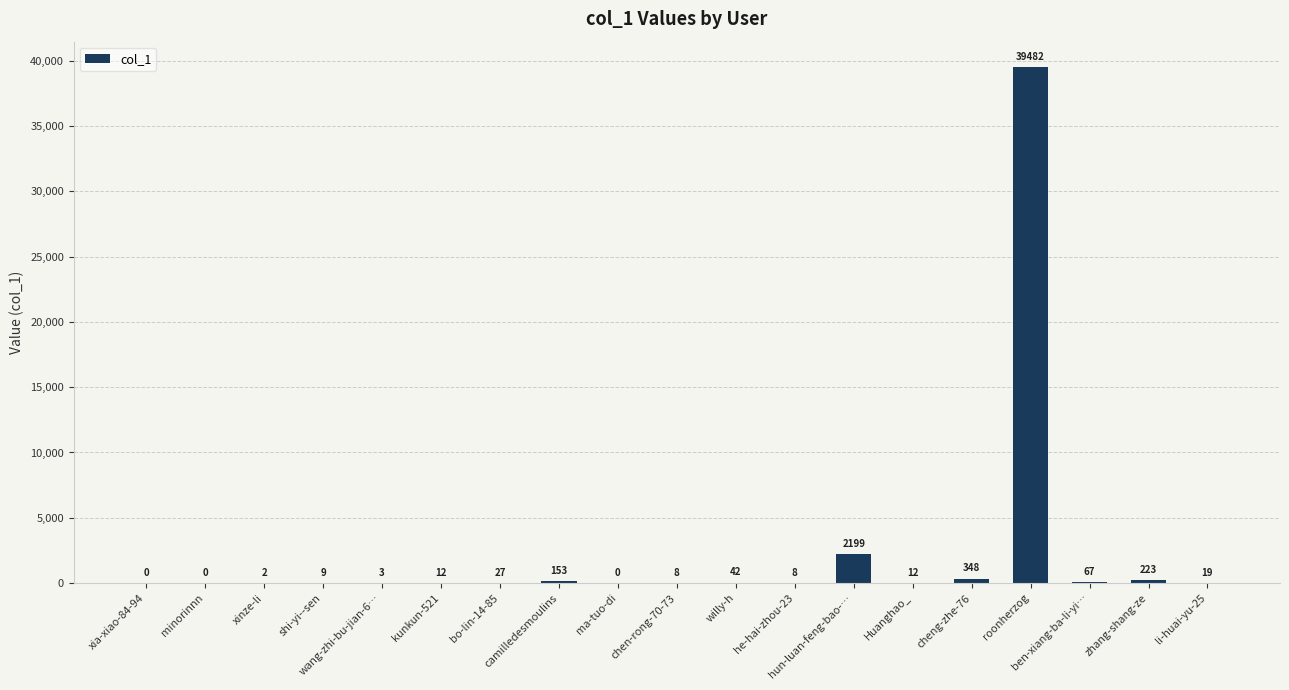

At which category does the chart reach its peak across all series?

roonherzog